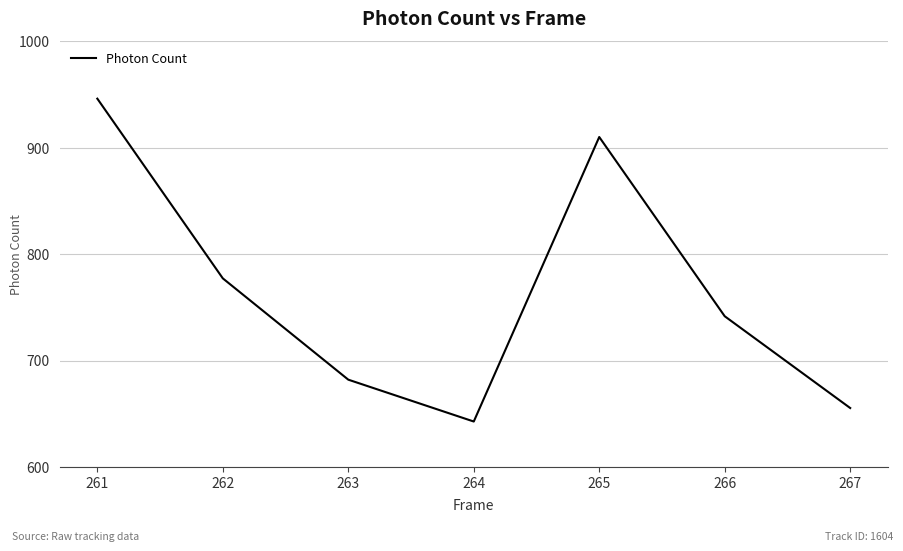

Where does the data first go above 741?

261